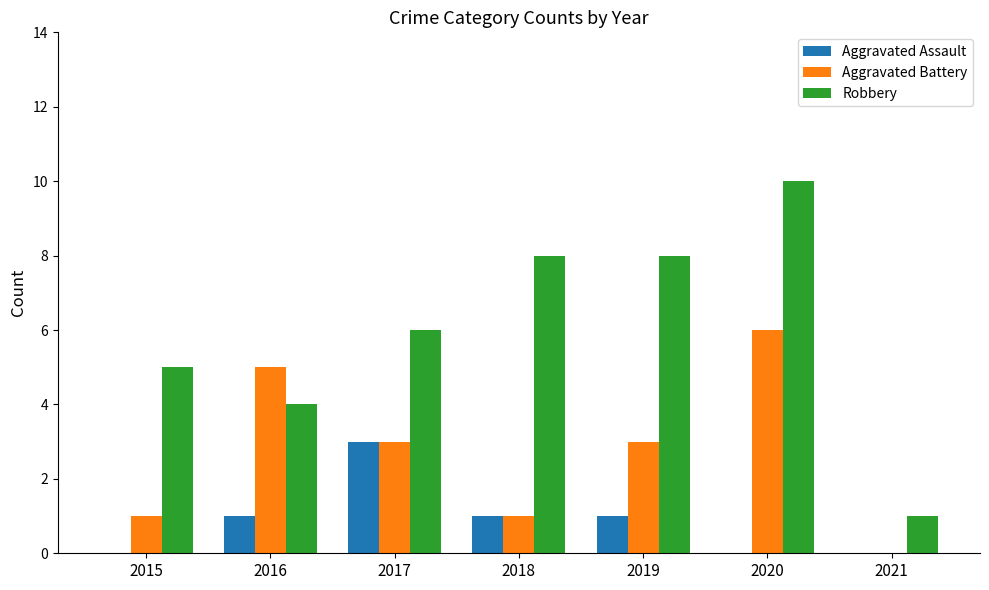

Count the Aggravated Assault values in the range 0 to 1.

6